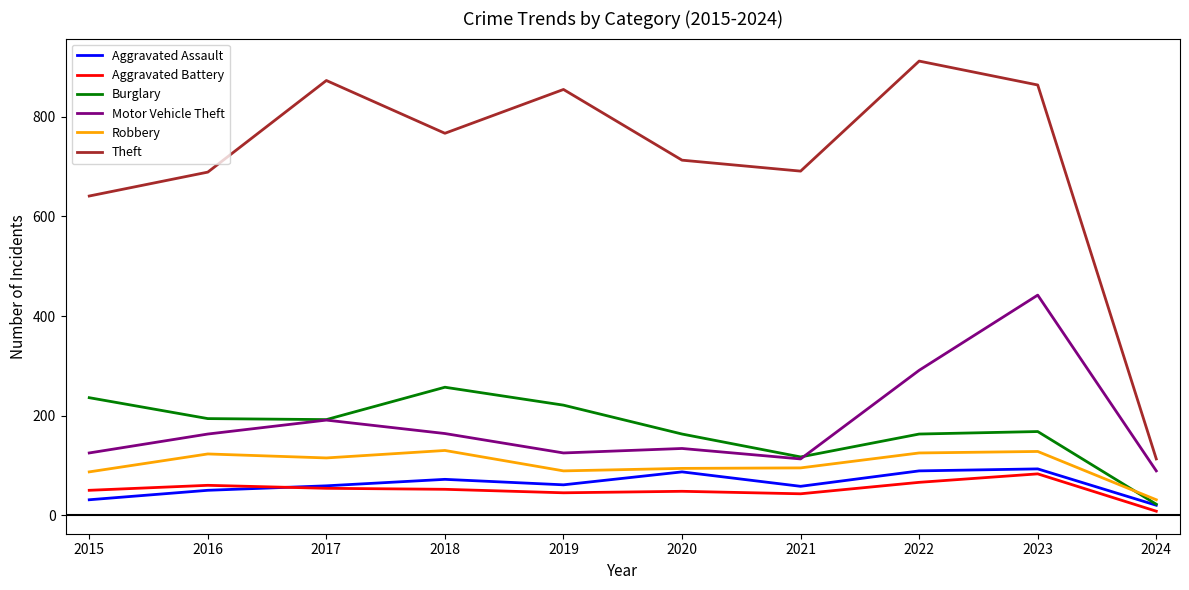

Which series has the largest total across all categories?

Theft